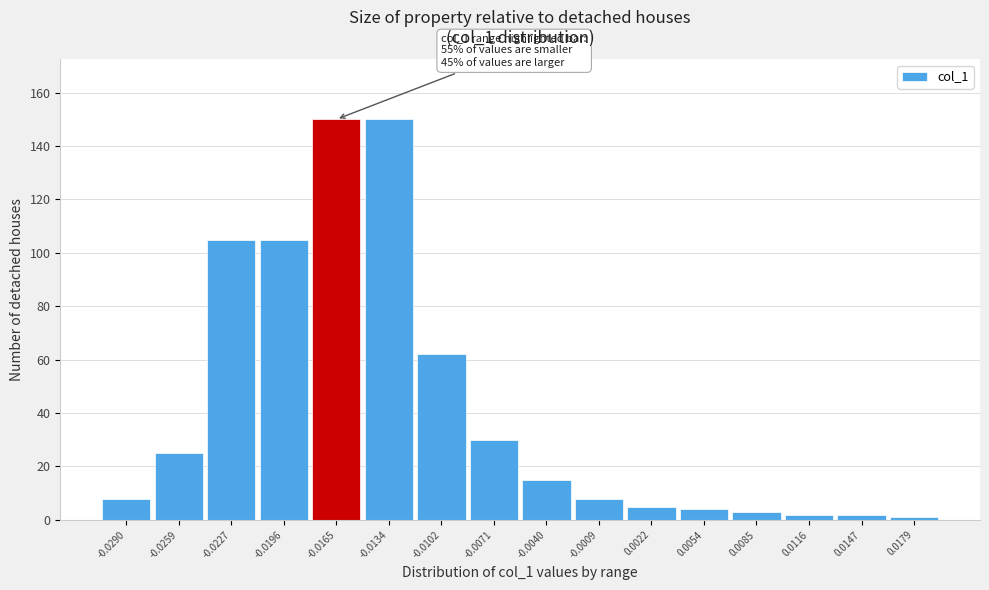

Reading left to right, list all the values displayed in this chart.

-0.0290=8	-0.0259=25	-0.0227=105	-0.0196=105	-0.0165=150	-0.0134=150	-0.0102=62	-0.0071=30	-0.0040=15	-0.0009=8	0.0022=5	0.0054=4	0.0085=3	0.0116=2	0.0147=2	0.0179=1